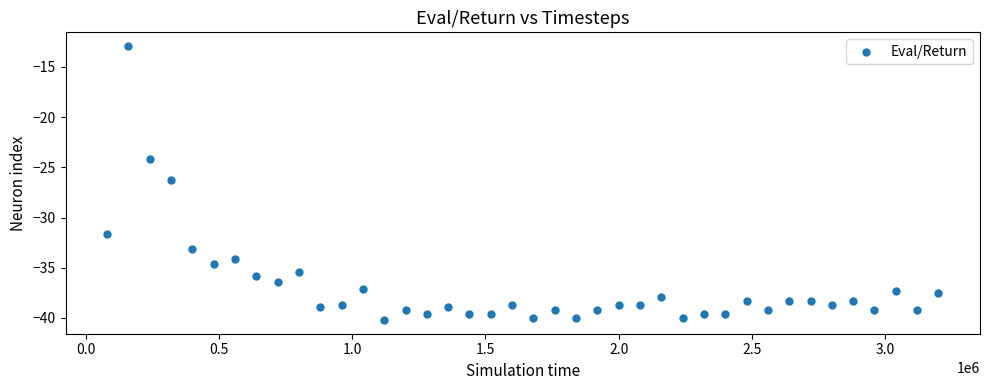

What is the range of Y values (max minus min)?

27.3